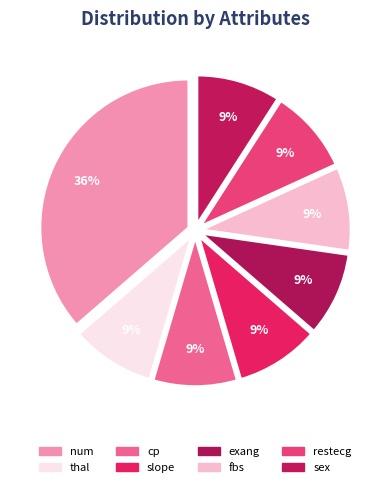

Is there a majority slice in this chart?

No